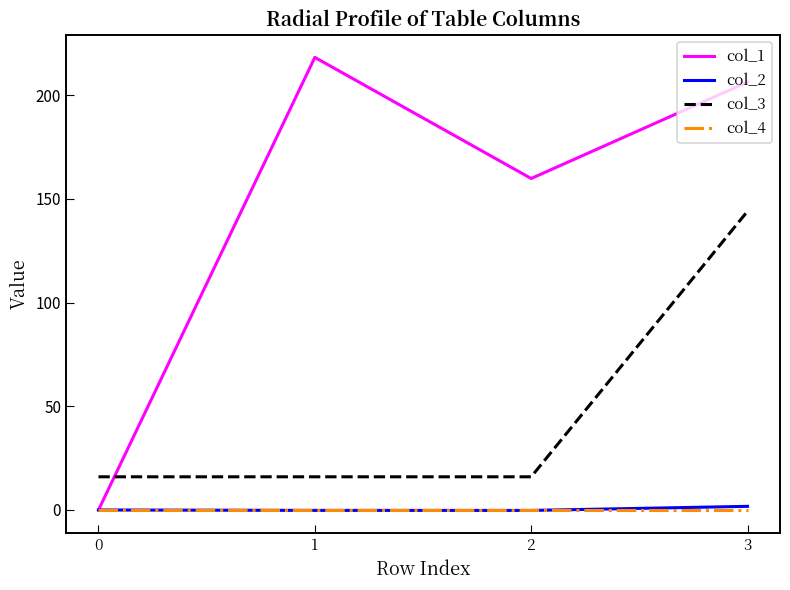

Where is the first local maximum for col_1?

1